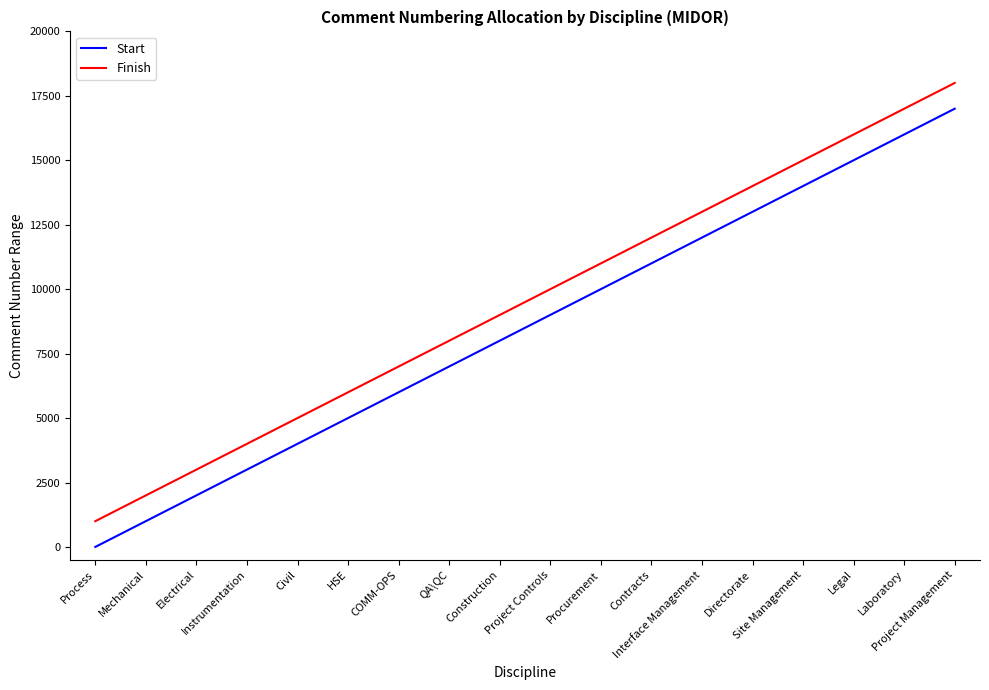

True or false: Finish and Start cross at least once.

False